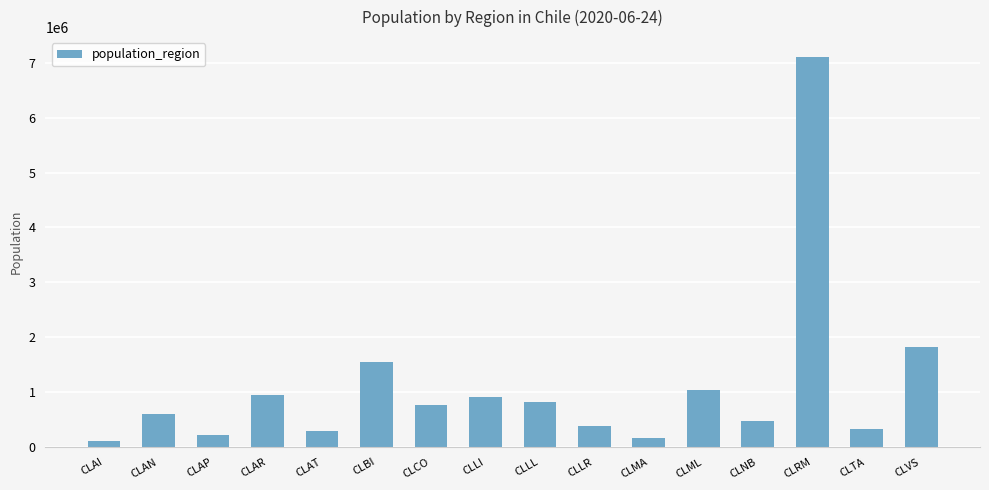

What is the difference between the second highest and second lowest values?

1649369